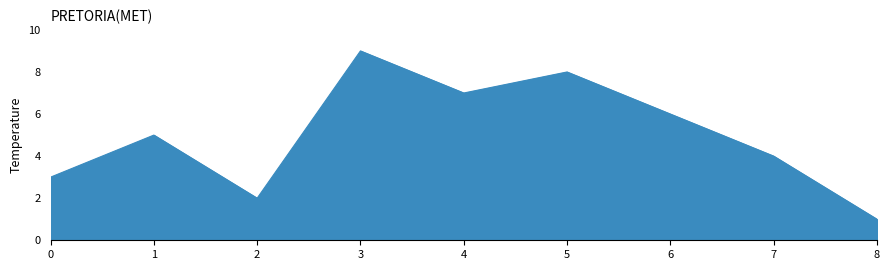

What is the sum of all values?

45